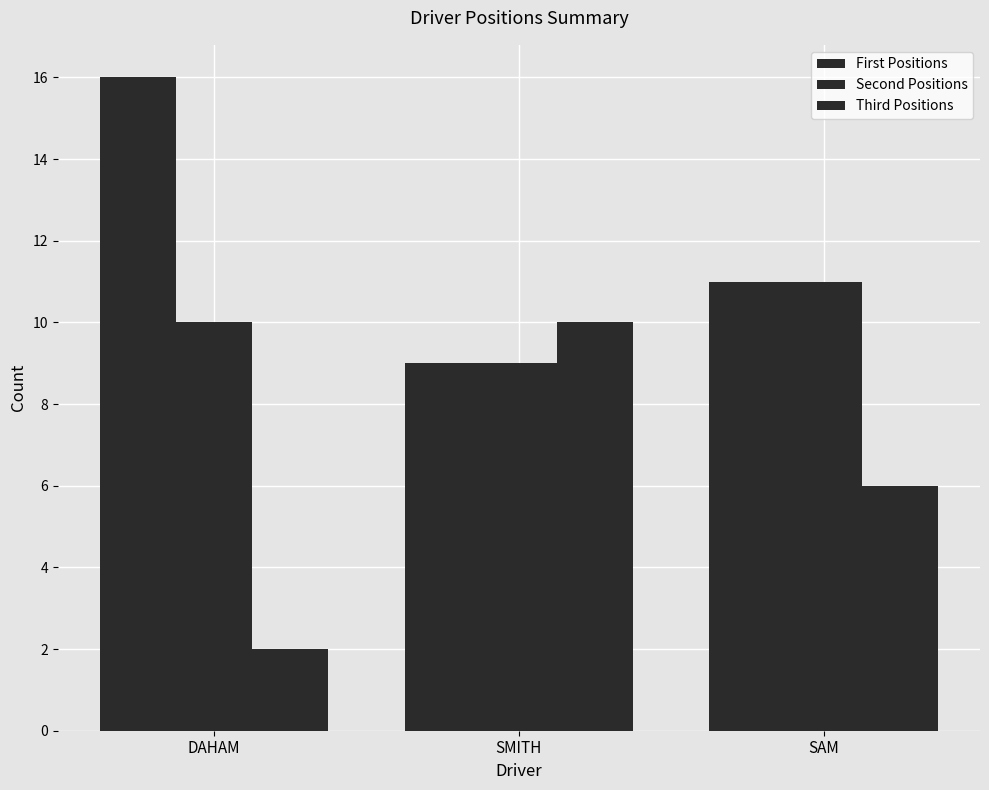

How many values in the Second Positions series are below 10?

1